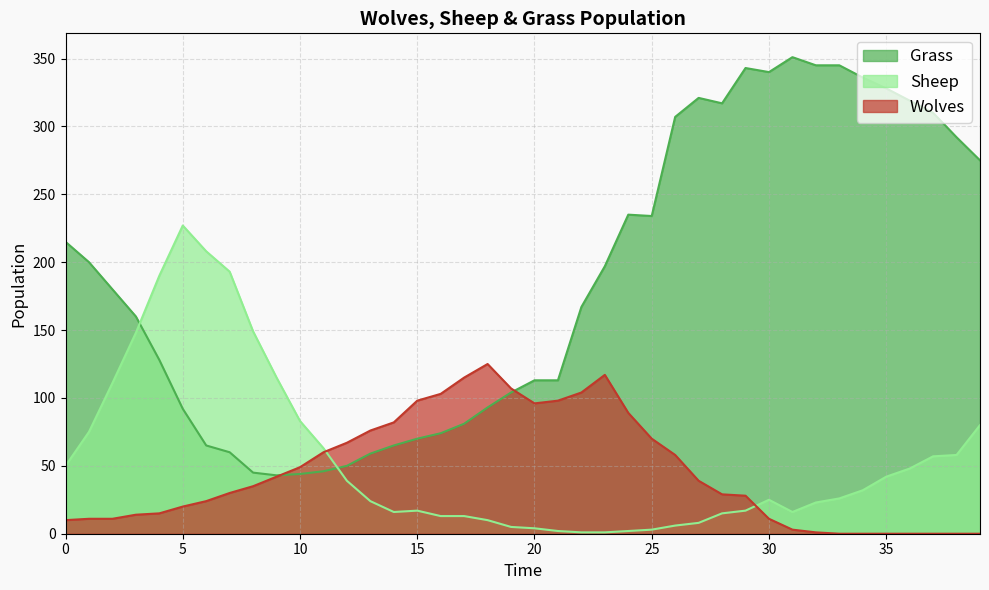

What is the difference between the maximum and second lowest values in the Sheep series?

226